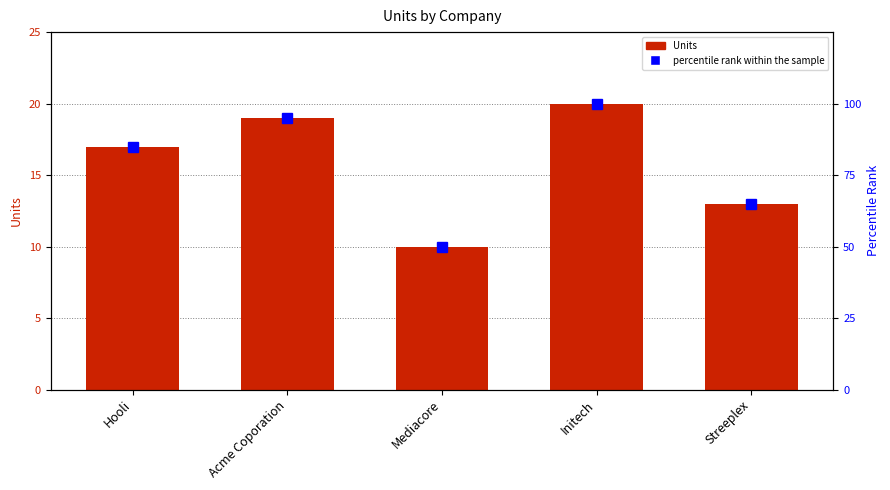

What is the highest value of the percentile rank within the sample series?

100